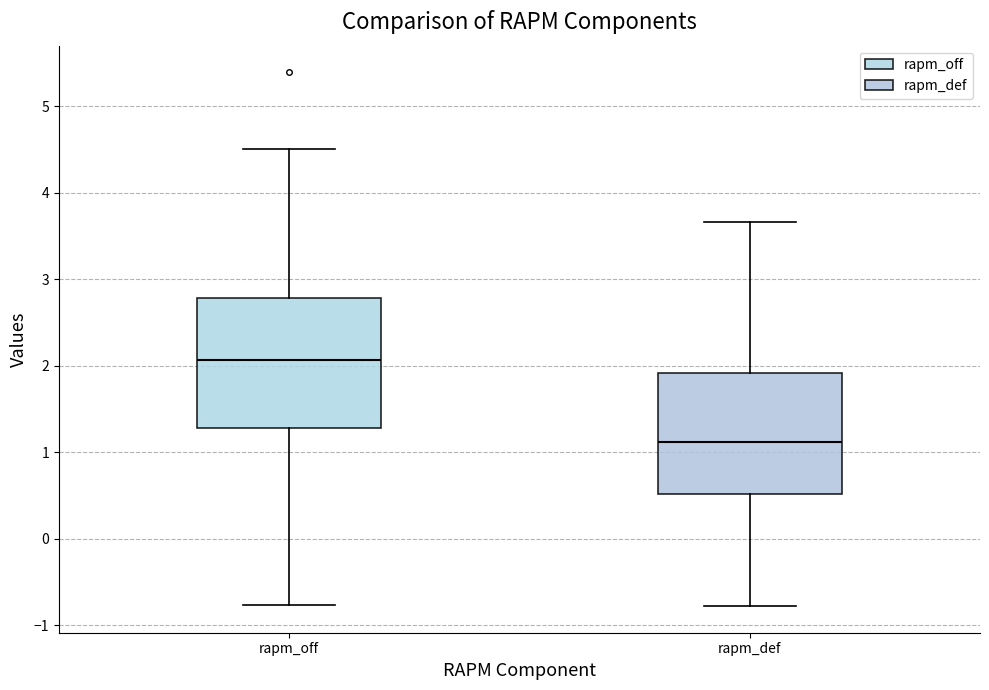

Reading left to right, read every box against the y-axis: the position of its median line, the range the box covers, and the ends of its whiskers. The values are not printed on the chart, so give them approximately, as read against the axis.

rapm_off: median 2.1, box 1.3 to 2.8, whiskers -0.8 to 4.5
rapm_def: median 1.1, box 0.5 to 1.9, whiskers -0.8 to 3.7